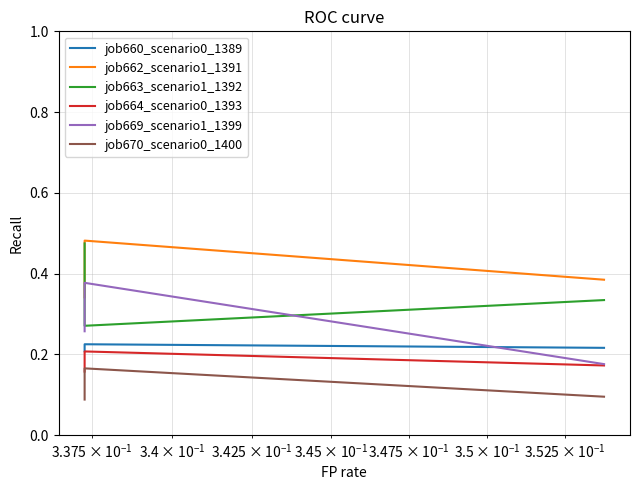

What is the minimum value shown in the chart?

0.1